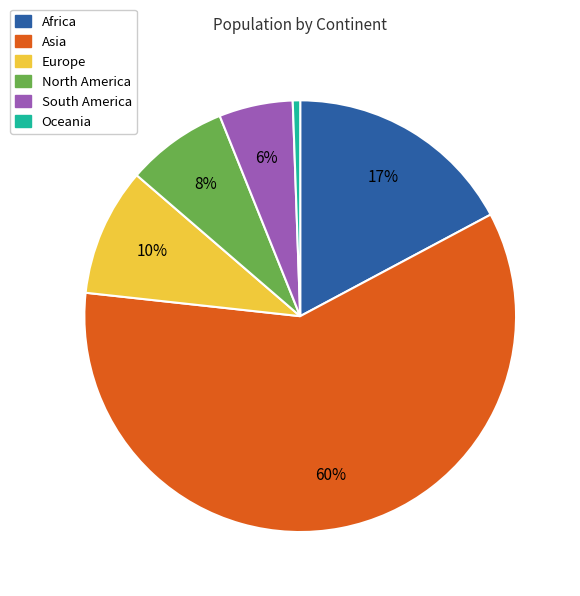

True or false: South America accounts for 1% of the total.

False